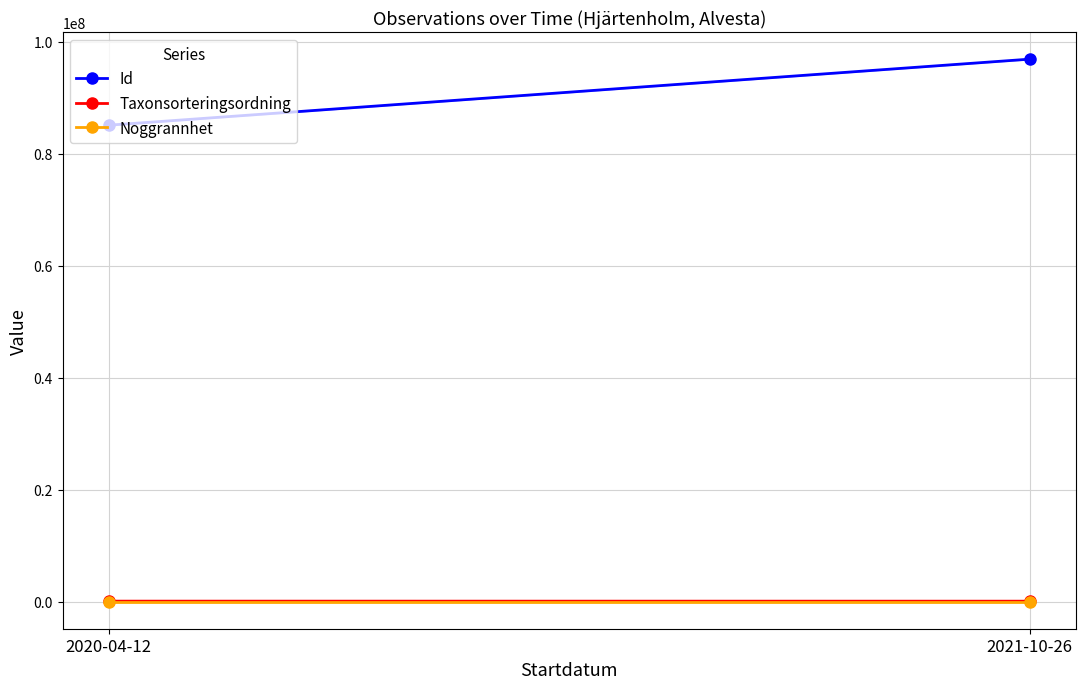

Reading right to left, extract all data points from this chart.

Id: 96870207.5	85075509.0
Taxonsorteringsordning: 76163.5	81962.0
Noggrannhet: 37.5	50.0